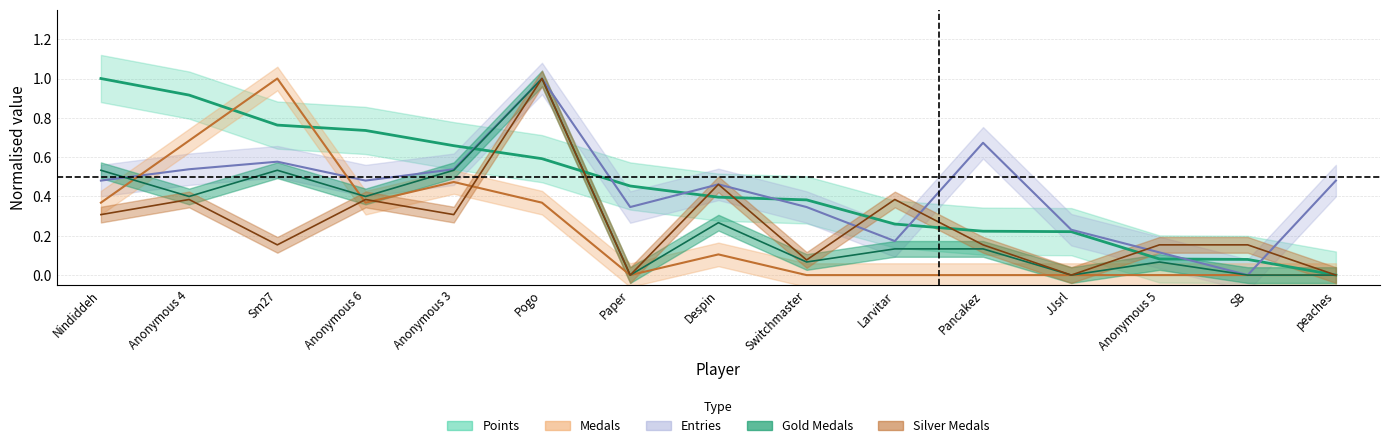

True or false: Points and Gold intersect in this chart.

True